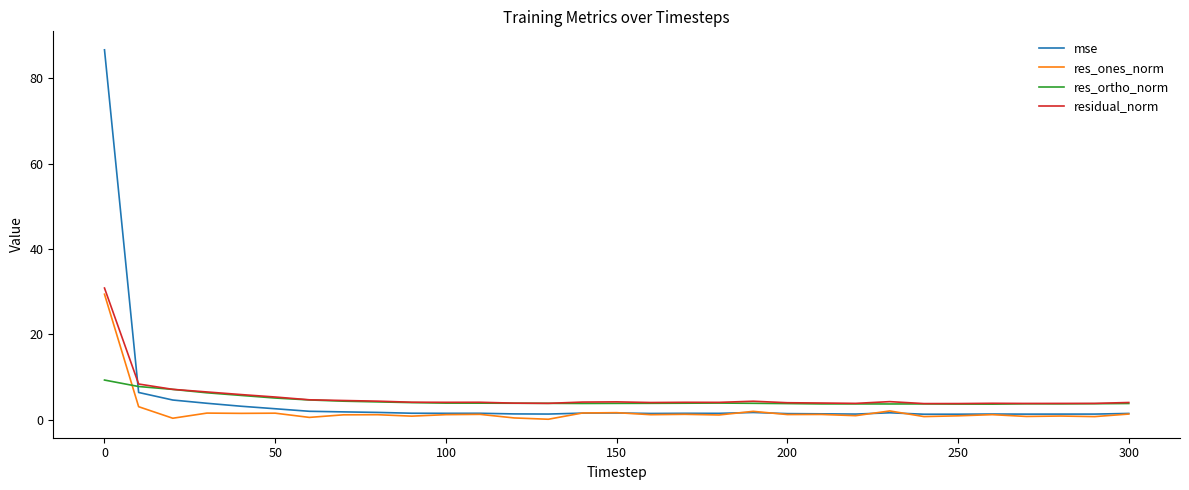

What is the greatest value displayed?

86.7